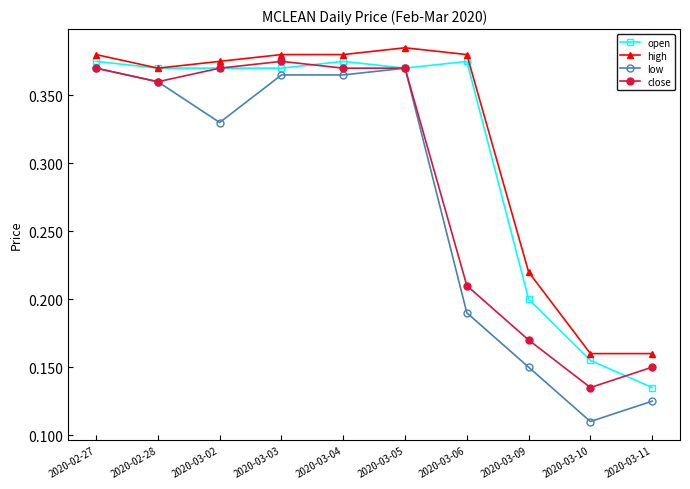

The close series shows 0.1 at 2020-02-28. True or false?

False